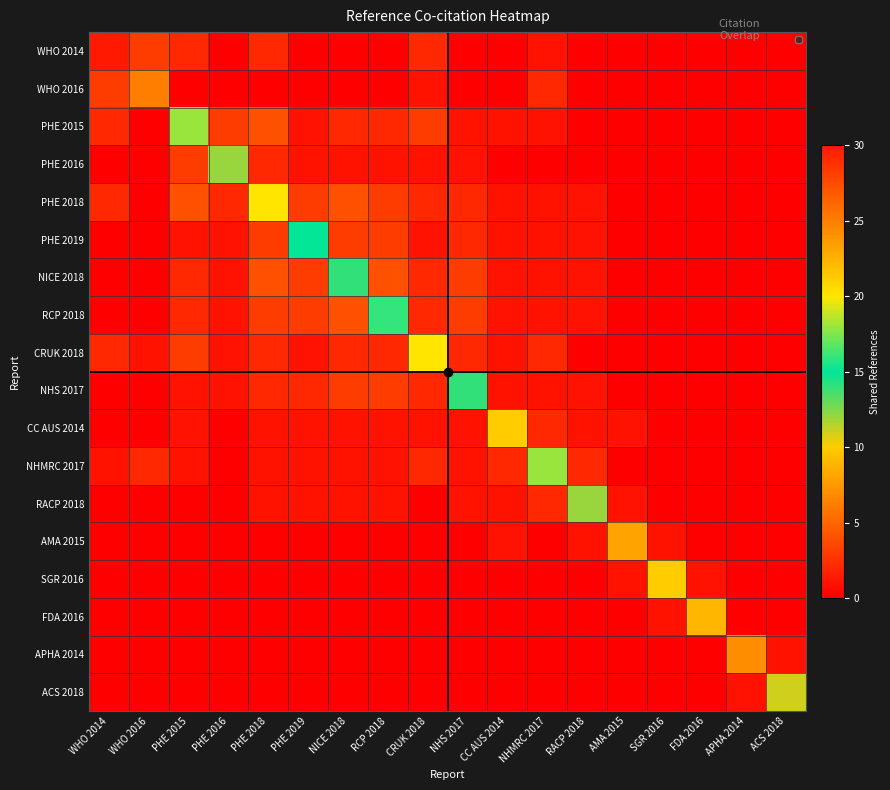

How many distinct data groups are displayed?

18